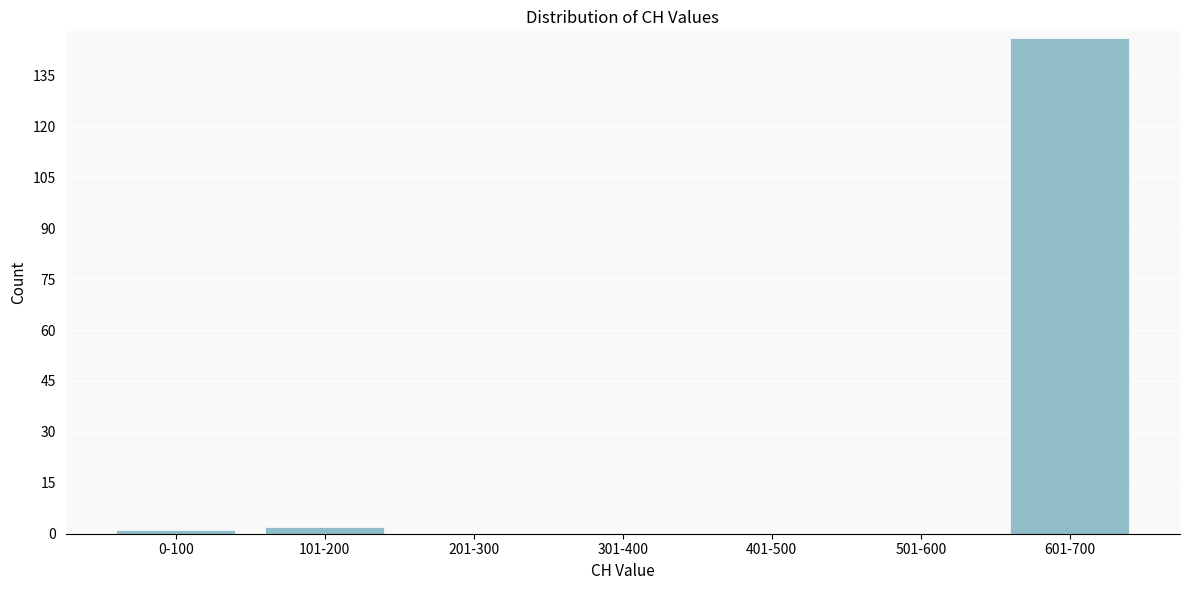

Reading right to left, list all the values displayed in this chart.

601-700=146	501-600=0	401-500=0	301-400=0	201-300=0	101-200=2	0-100=1